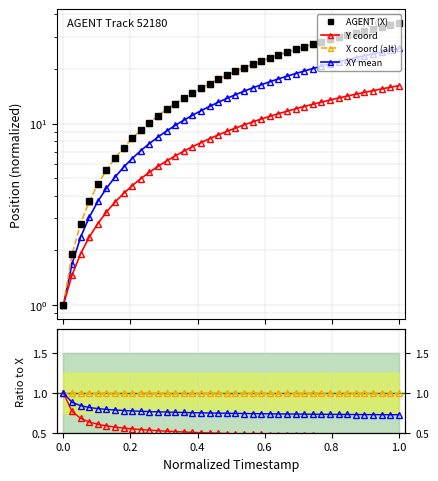

Reading left to right, what are all the values shown in this chart?

X: 1.0	1.9	2.8	3.7	4.6	5.5	6.4	7.4	8.3	9.2	10.1	11.0	12.0	12.9	13.8	14.8	15.7	16.6	17.5	18.5	19.4	20.3	21.2	22.1	23.0	23.9	24.8	25.7	26.5	27.4	28.3	29.1	30.0	30.8	31.7	32.5	33.3	34.1	34.9	35.7
Y: 1.0	1.5	1.9	2.4	2.8	3.2	3.7	4.1	4.5	5.0	5.4	5.8	6.2	6.6	7.0	7.4	7.9	8.3	8.7	9.1	9.4	9.8	10.2	10.6	11.0	11.3	11.7	12.1	12.4	12.8	13.1	13.5	13.8	14.2	14.5	14.9	15.2	15.5	15.9	16.2
X_smooth: 1.0	1.9	2.8	3.7	4.6	5.5	6.4	7.4	8.3	9.2	10.1	11.0	12.0	12.9	13.8	14.7	15.7	16.6	17.5	18.5	19.4	20.3	21.2	22.1	23.0	23.9	24.8	25.7	26.5	27.4	28.3	29.1	30.0	30.8	31.6	32.5	33.3	34.1	34.9	35.7
Y_smooth: 1.0	1.7	2.4	3.0	3.7	4.4	5.1	5.7	6.4	7.1	7.8	8.4	9.1	9.8	10.4	11.1	11.8	12.4	13.1	13.8	14.4	15.1	15.7	16.4	17.0	17.6	18.2	18.9	19.5	20.1	20.7	21.3	21.9	22.5	23.1	23.7	24.3	24.8	25.4	25.9